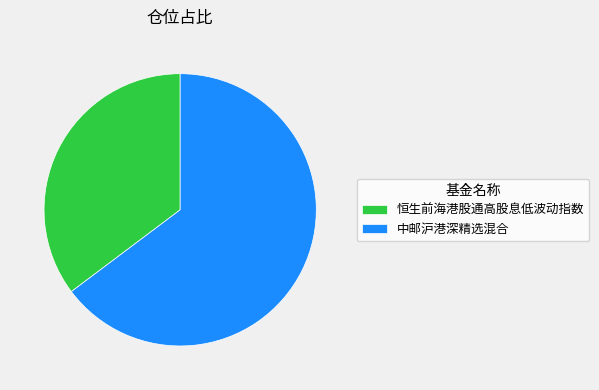

How many slices are in this pie chart?

2